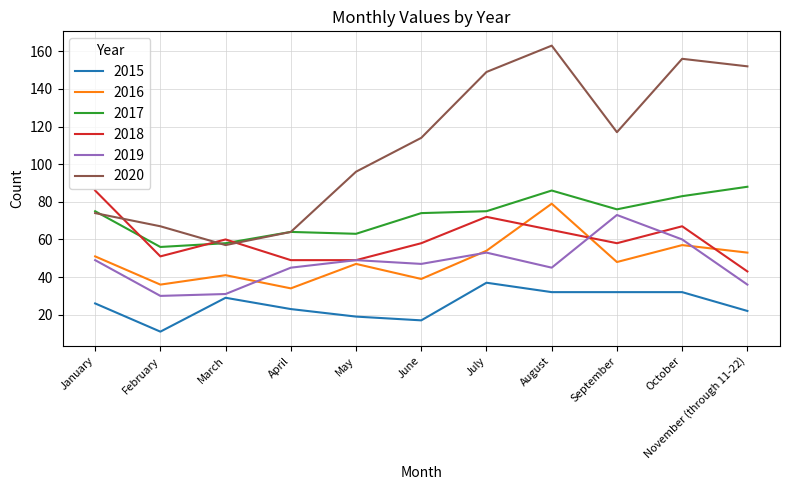

True or false: 2017 and 2018 intersect in this chart.

True